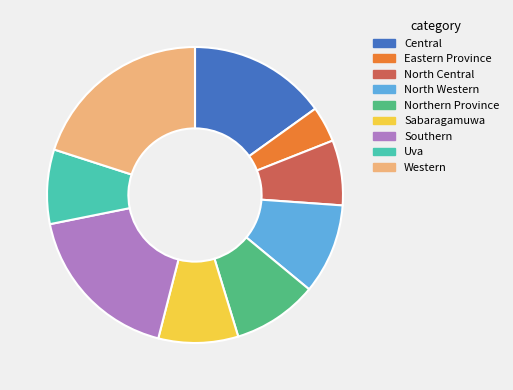

Rank the categories by value from lowest to highest.

Eastern Province, North Central, Uva, Sabaragamuwa, Northern Province, North Western, Central, Southern, Western